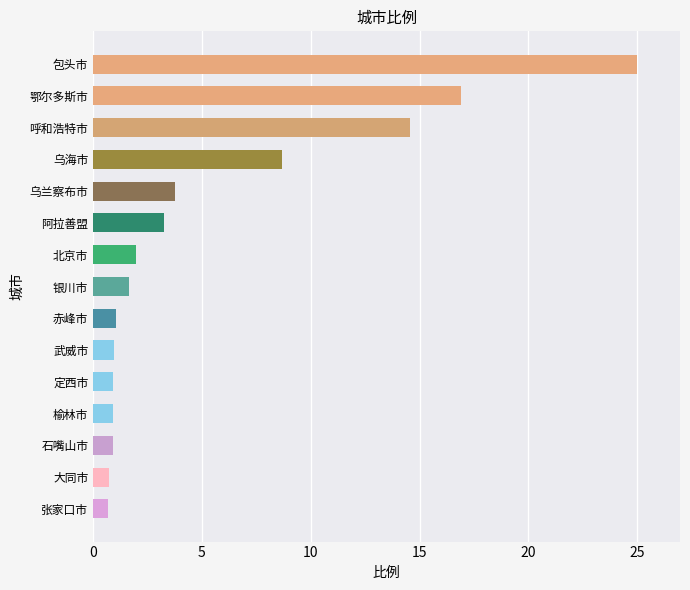

Between 乌海市 and 鄂尔多斯市, which is larger?

鄂尔多斯市